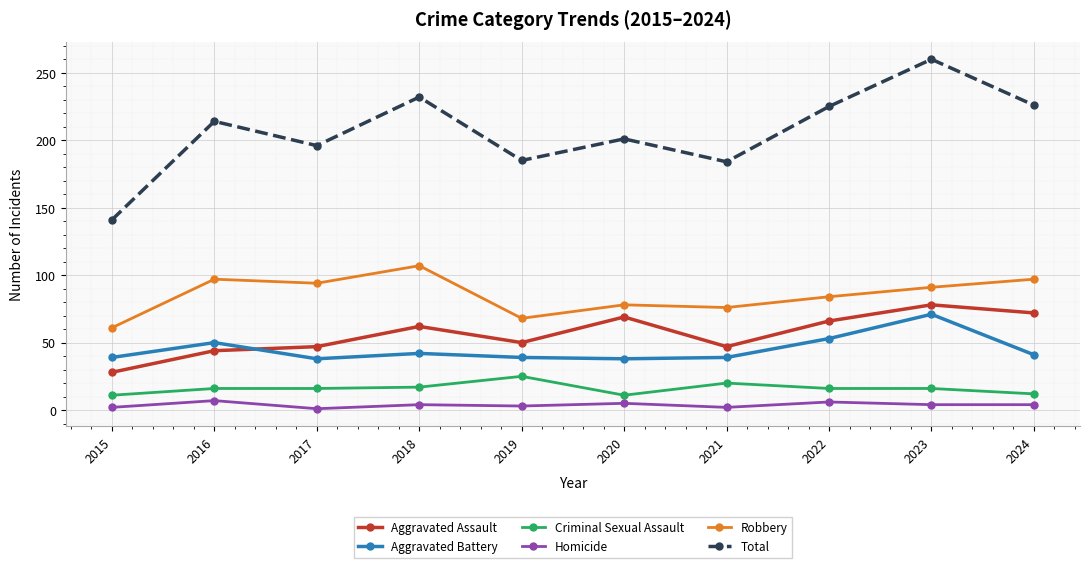

What is the greatest value displayed?

260